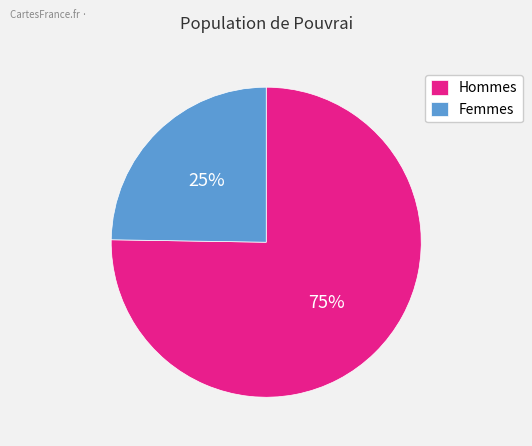

The Femmes slice represents 25% of the pie. True or false?

True